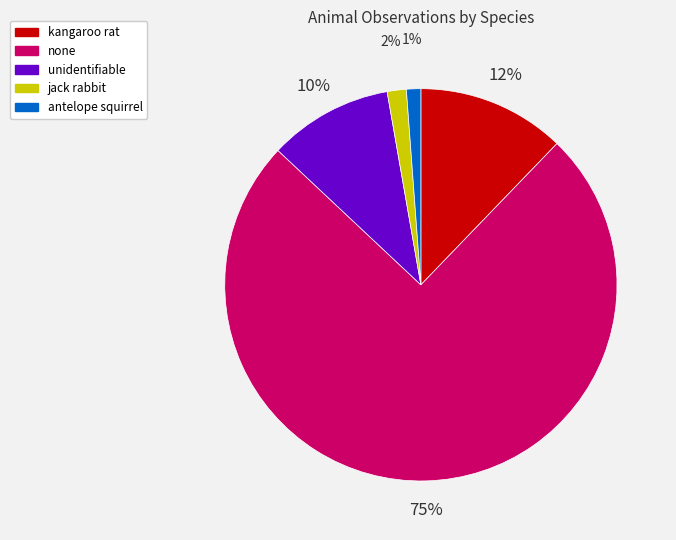

Which slice is the largest?

none